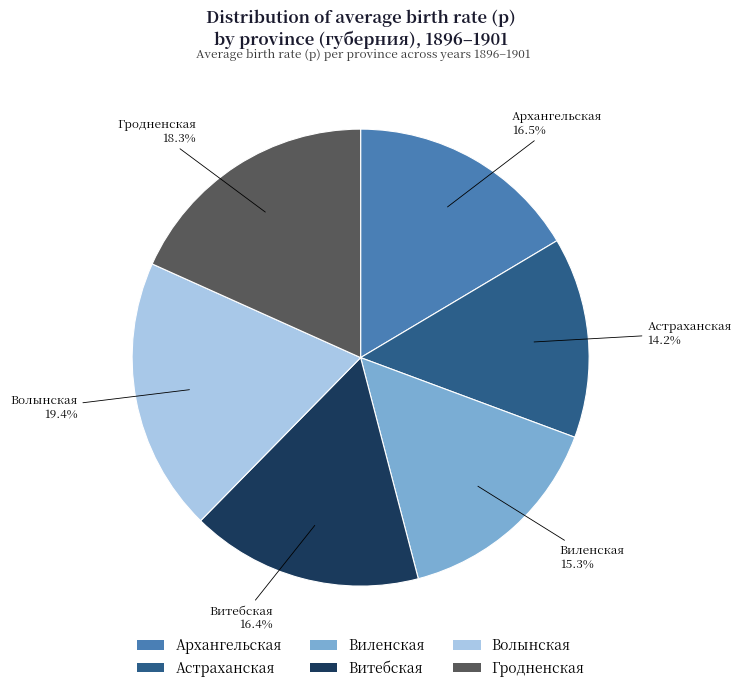

Is it true that Виленская is 2% of the pie?

False